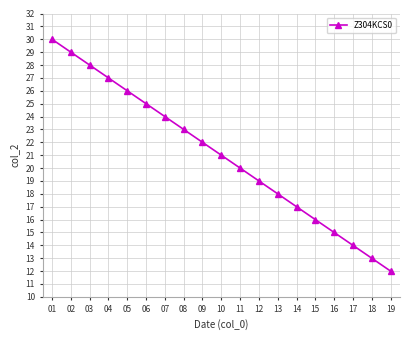

Where is the data nearest to the value 21?

10